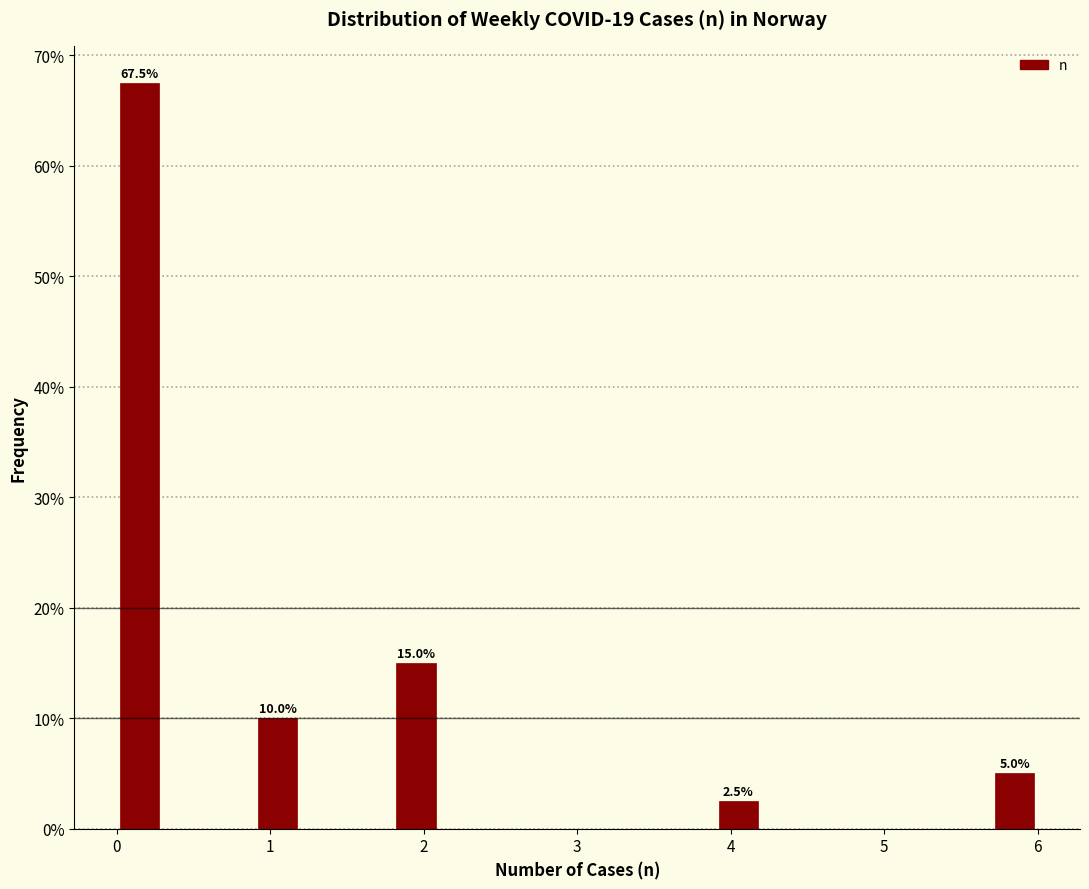

Read against the x-axis, roughly where is the centre of the tallest bar?

0.2